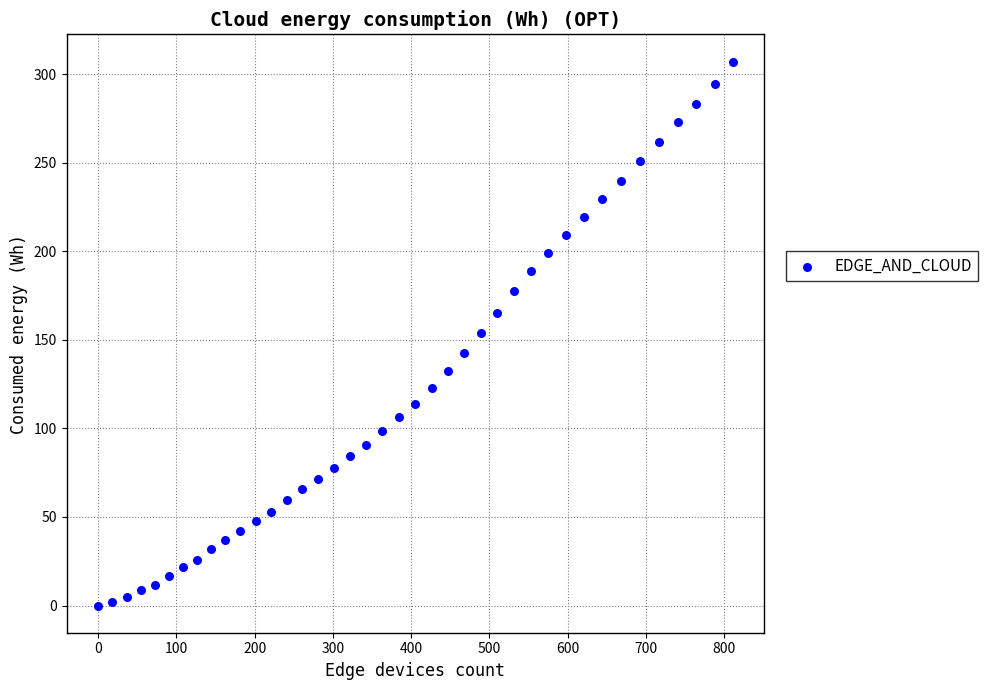

What is the range of Y values (max minus min)?

307.2